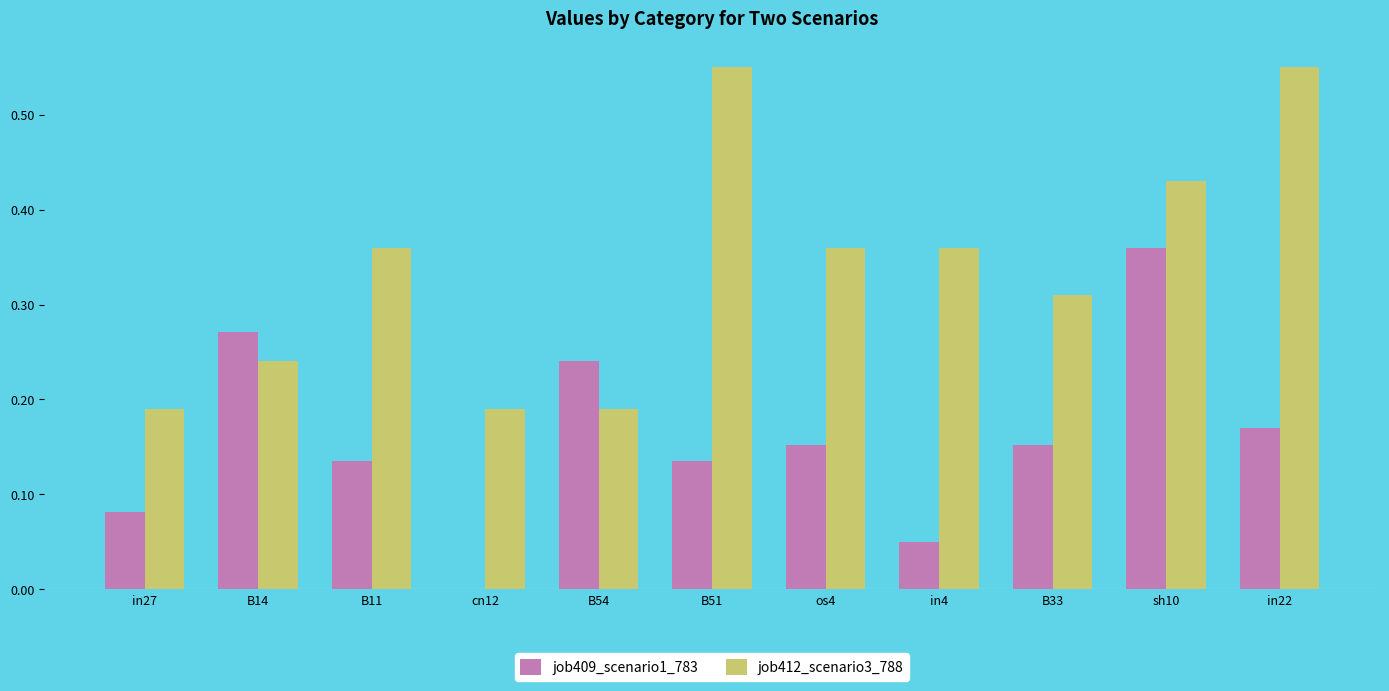

Does the chart contain stacked bars?

No